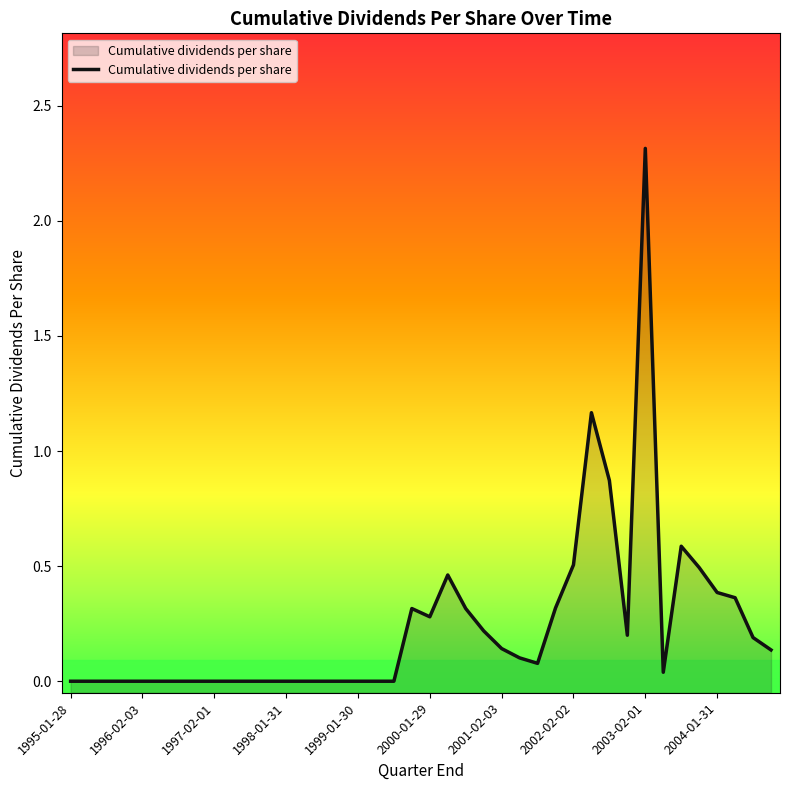

True or false: the data shows 1.8 at 29.

False